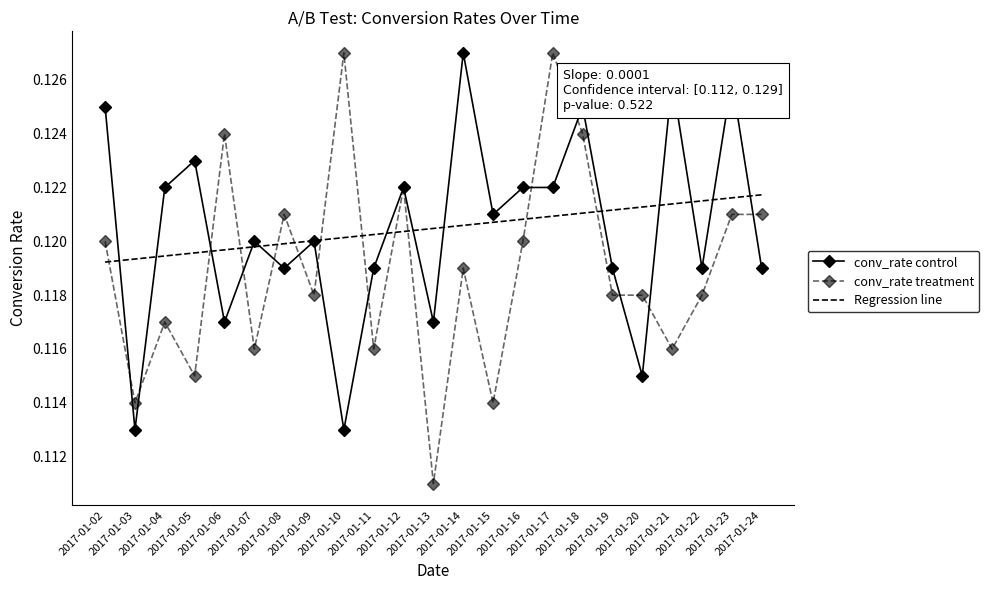

At which label is conv_rate treatment closest to 0?

2017-01-13